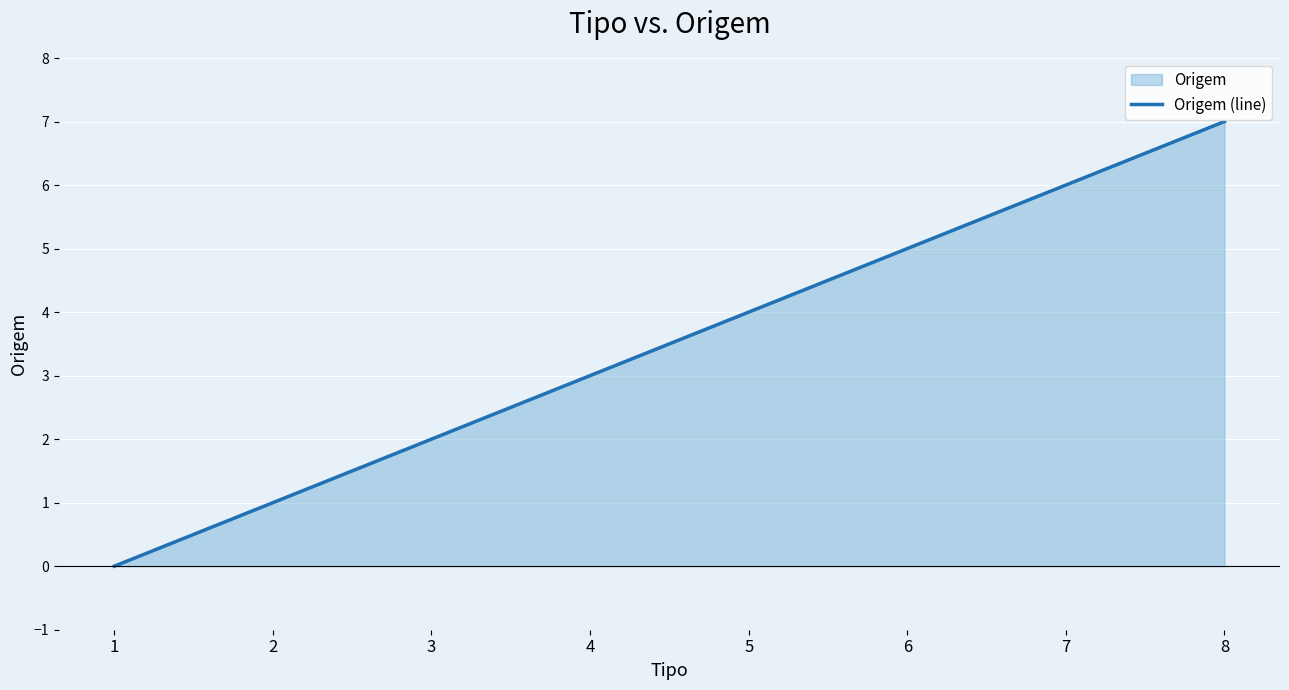

Which category has the highest value across all series?

8